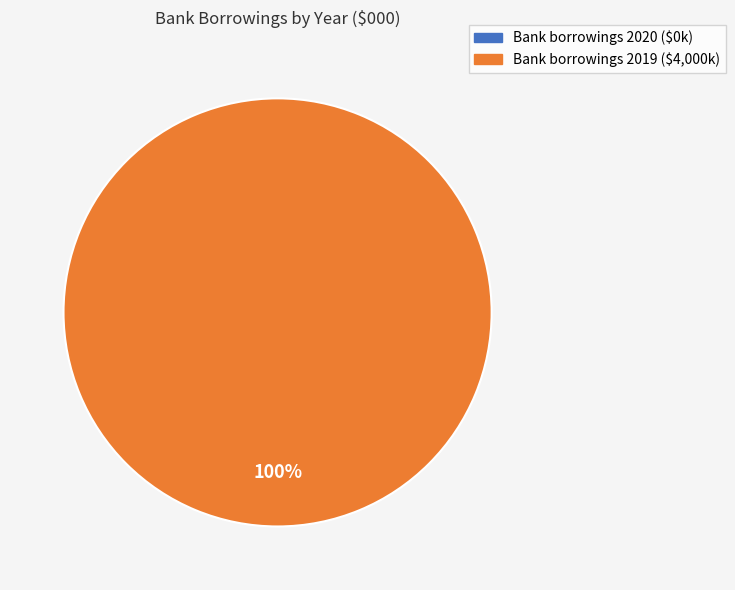

To the nearest percent, what is the difference between the 2020 and 2019 slice percentages?

100%